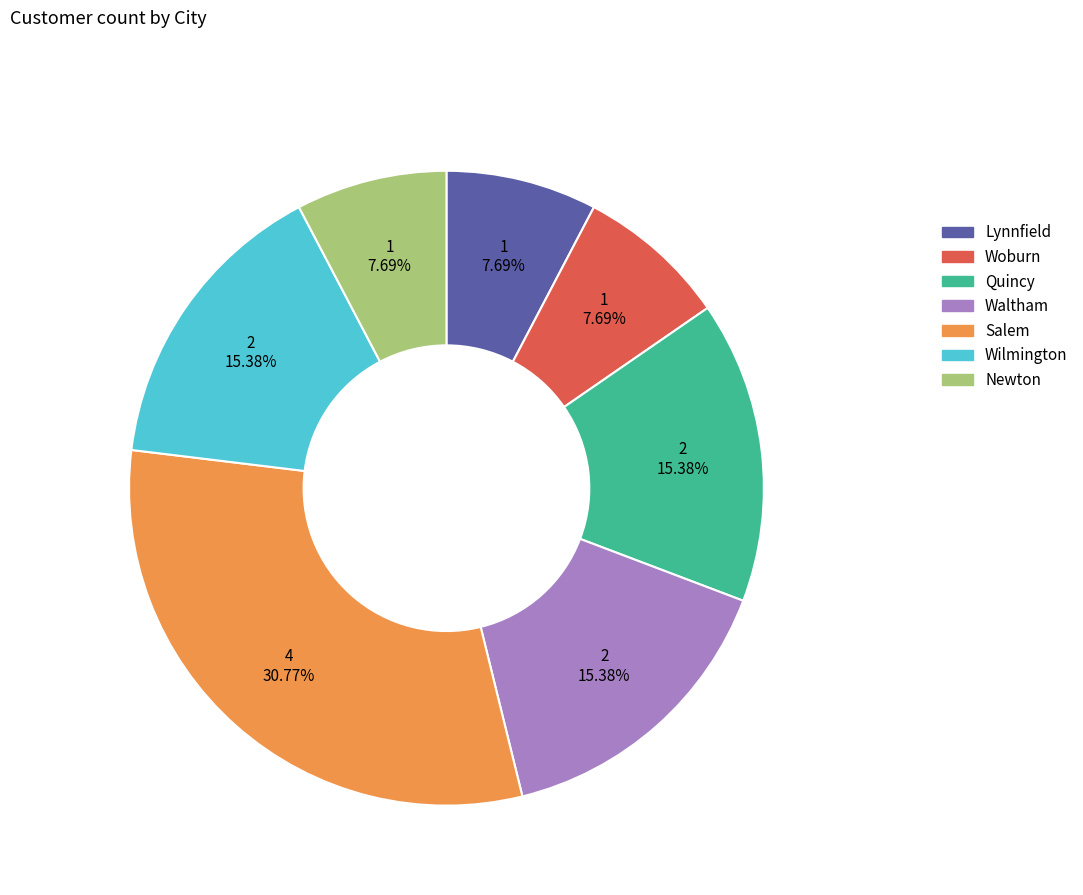

Is there a majority slice in this chart?

No